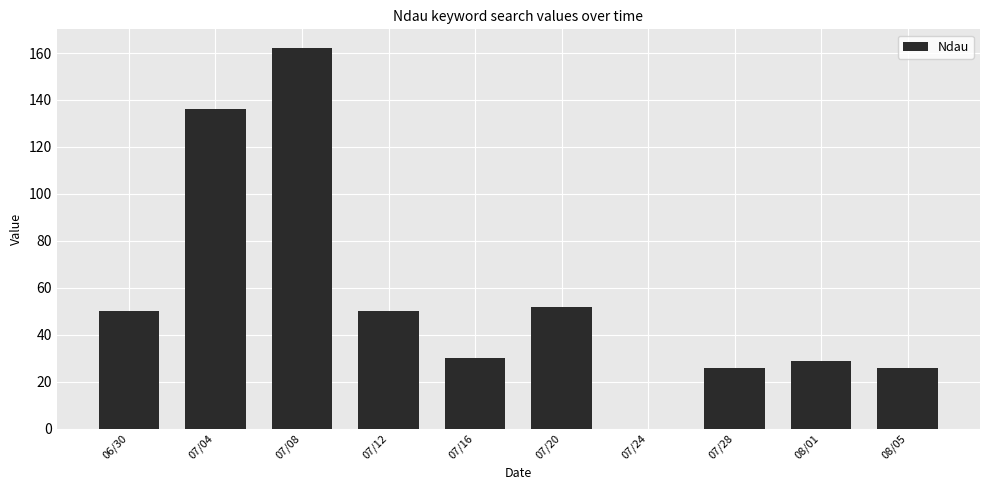

The chart shows a value of 30 at 07/16. True or false?

True